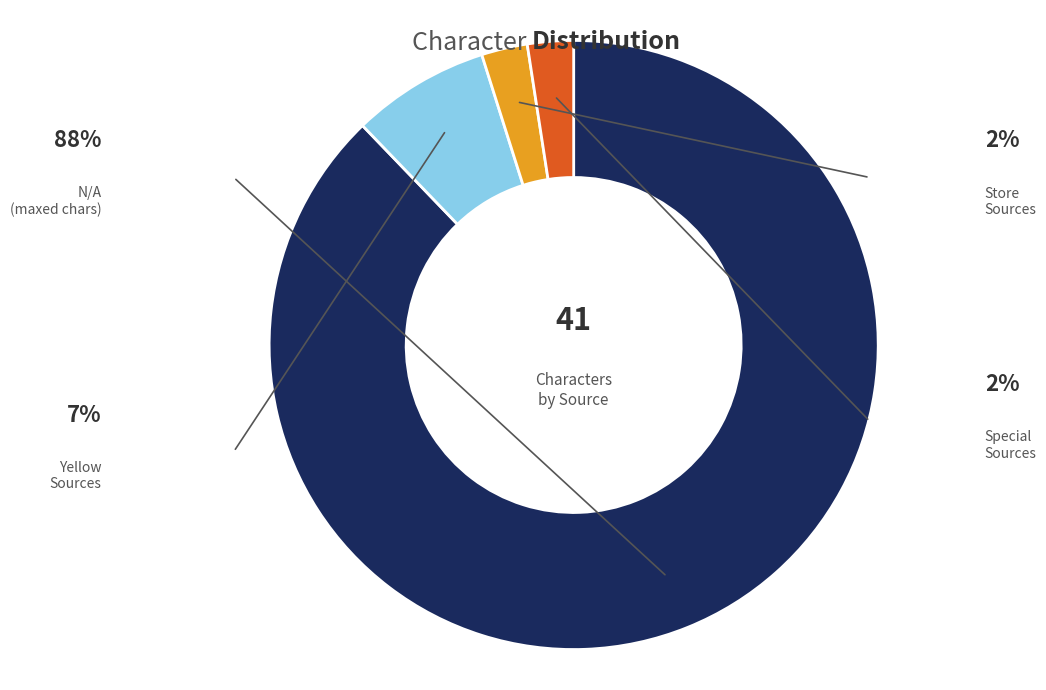

Is there a majority slice in this chart?

Yes